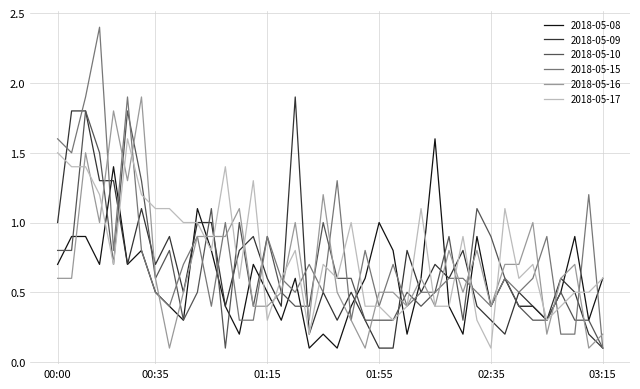

Which series has the widest spread of values?

2018-05-15